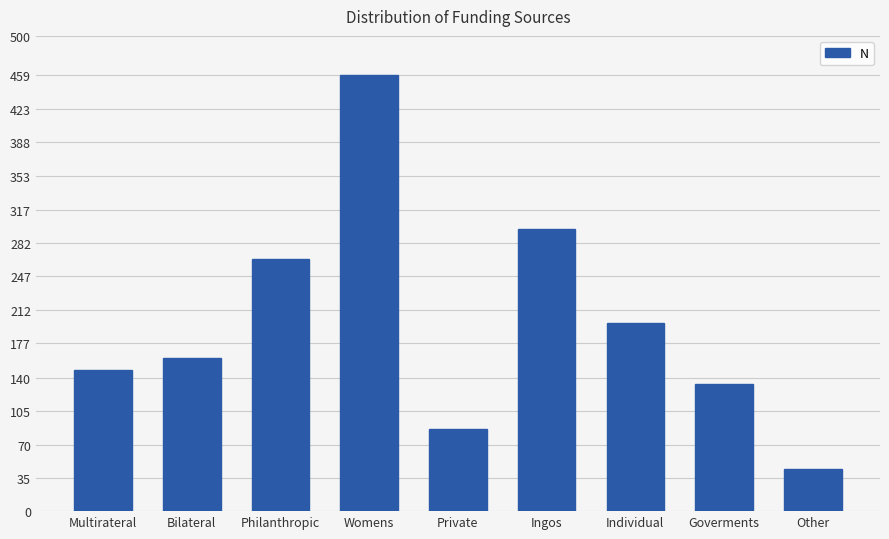

How many bars are there in total?

9